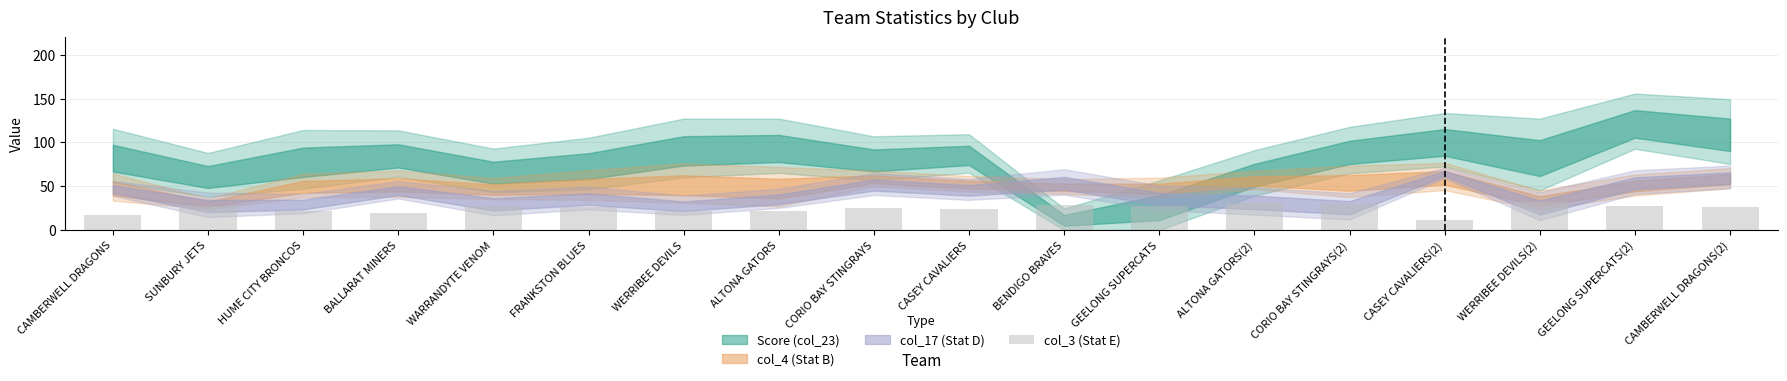

Is it true that the value at GEELONG SUPERCATS(2) is 27?

True